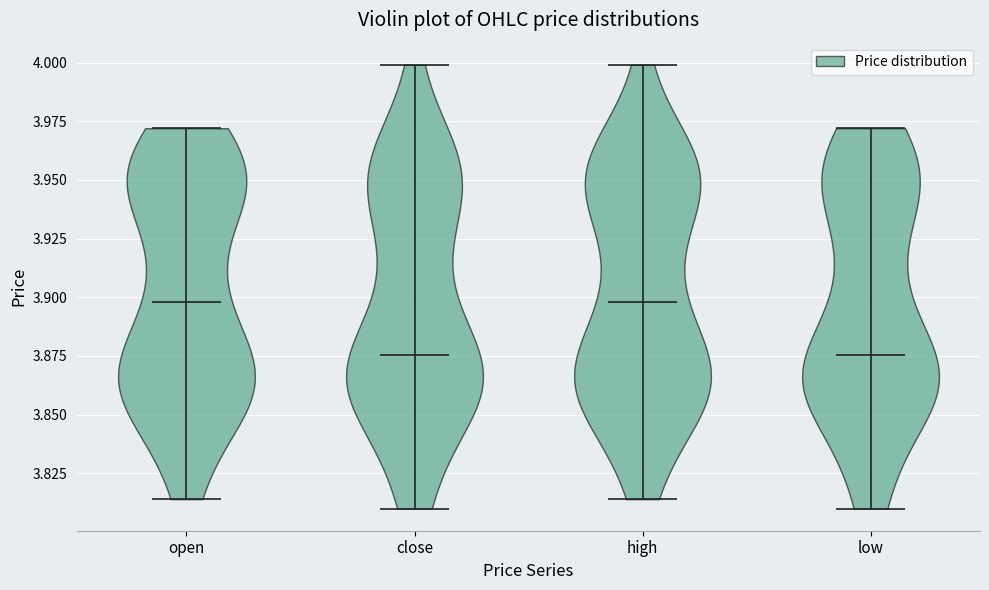

Reading left to right, read every violin against the y-axis: where its median line is, and the lowest and highest points it reaches. The values are not printed on the chart, so give them approximately, as read against the axis.

open: median line 3.900, lowest point 3.815, highest point 3.970
close: median line 3.875, lowest point 3.810, highest point 4.000
high: median line 3.900, lowest point 3.815, highest point 4.000
low: median line 3.875, lowest point 3.810, highest point 3.970